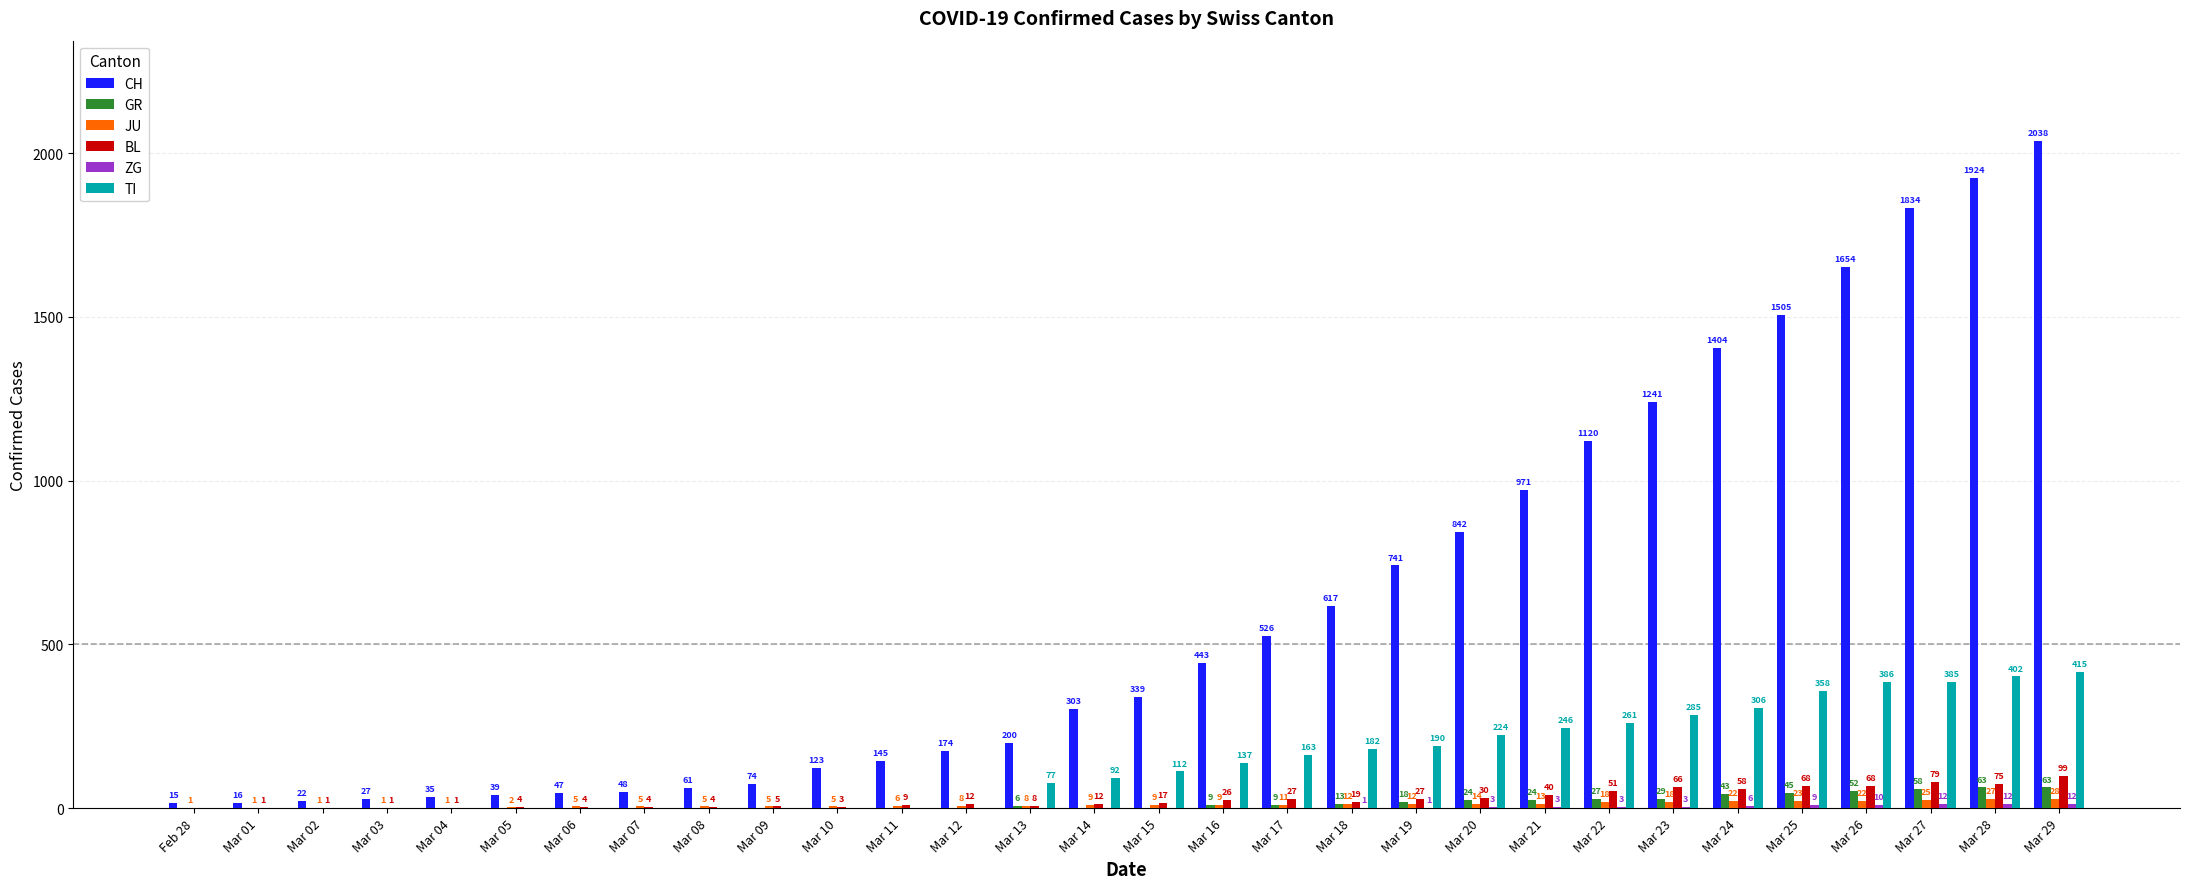

Are the bars grouped side by side (vs. stacked)?

Yes